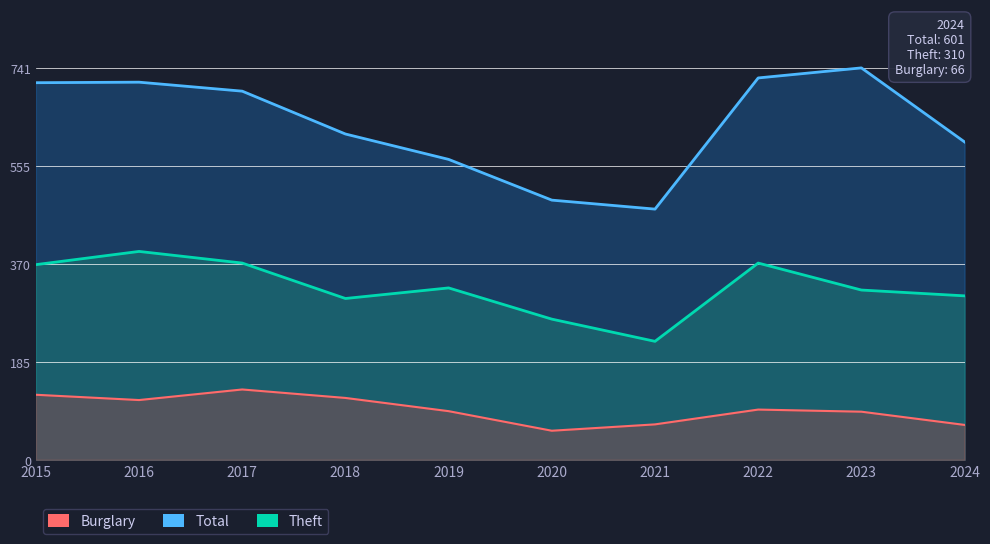

What is the approximate value of Total at 2024?

601